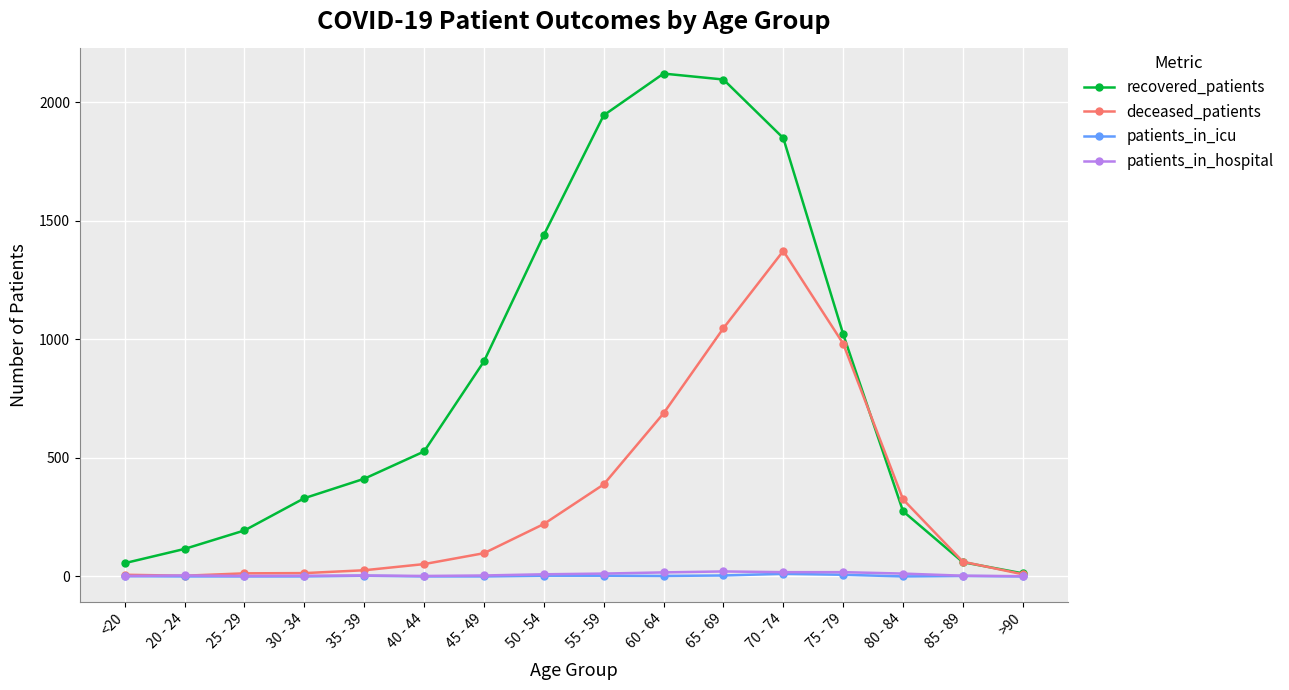

What is the difference between the second highest and second lowest values in the patients_in_hospital series?

16